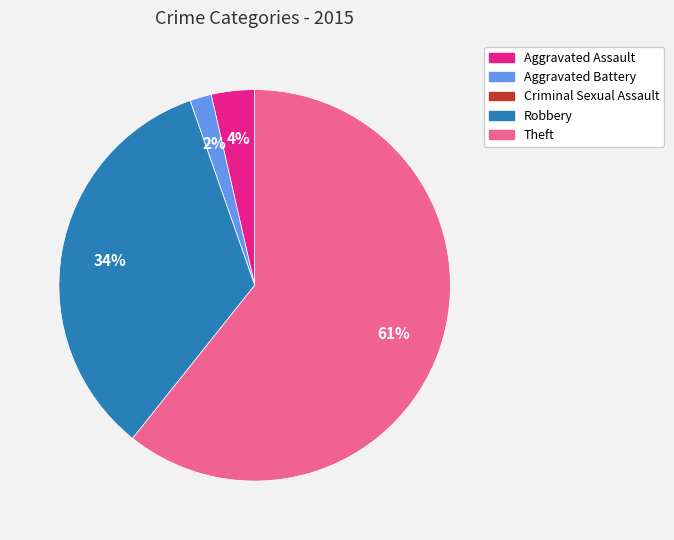

What is the ratio of the value at Aggravated Assault to the value at Aggravated Battery?

2.0